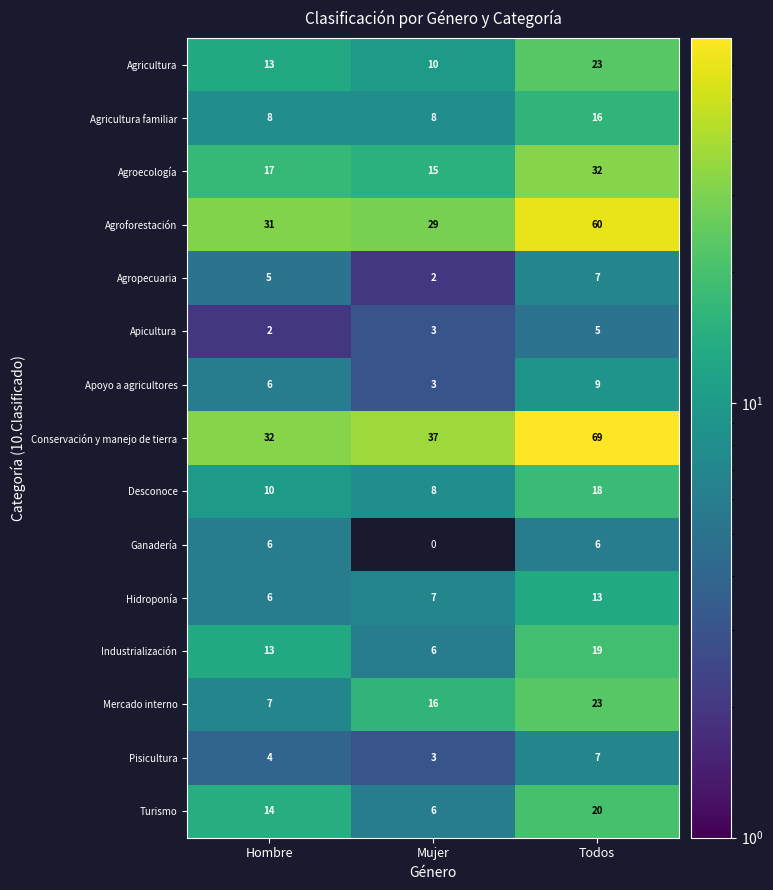

What is the total value across all series at Todos?

327